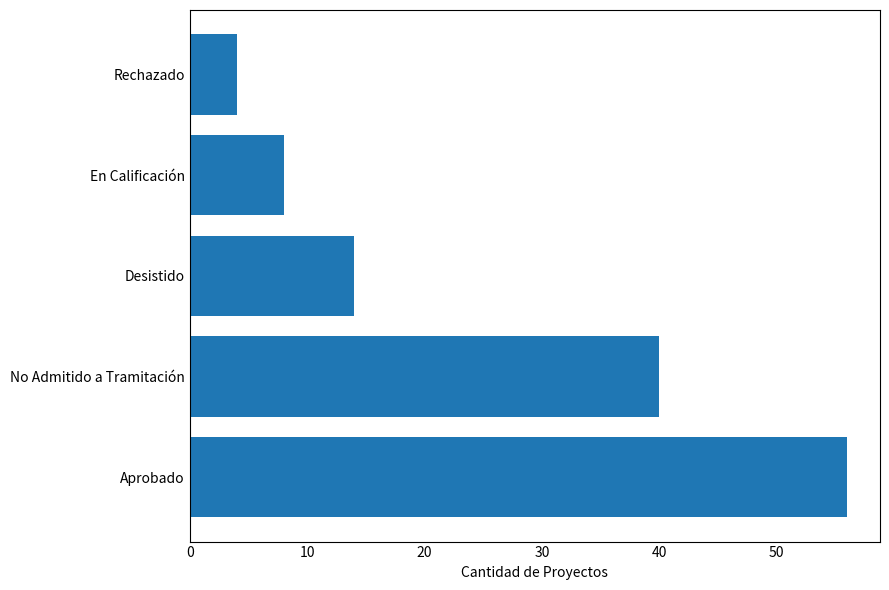

What is the minimum value shown in the chart?

4